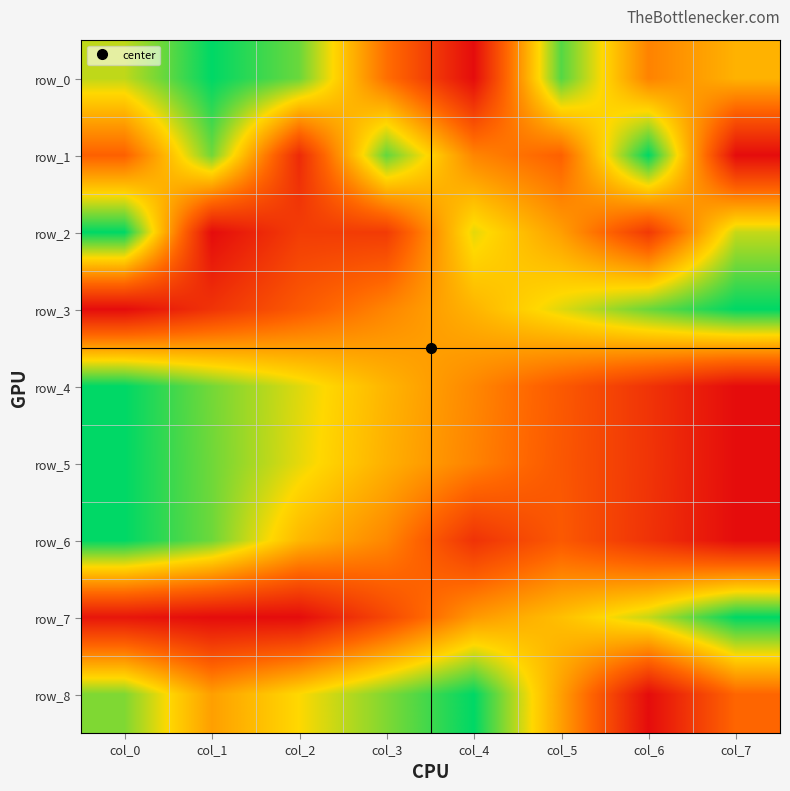

Is it true that row_6 equals 1.6 at col_0?

False